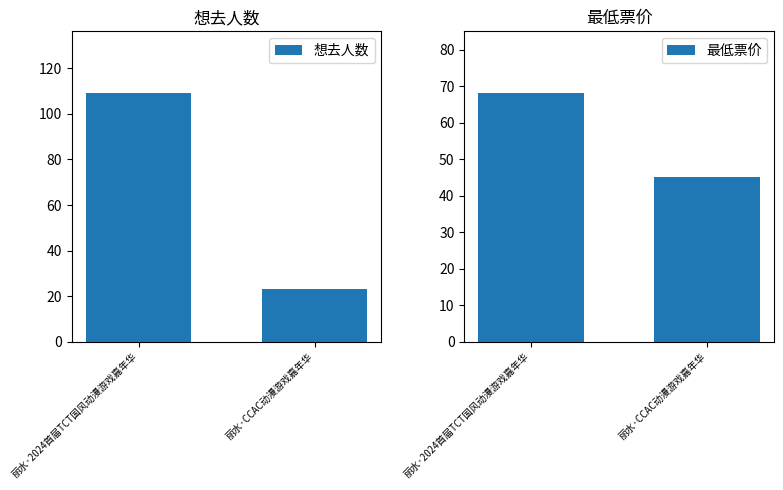

How many bars are there in total?

4